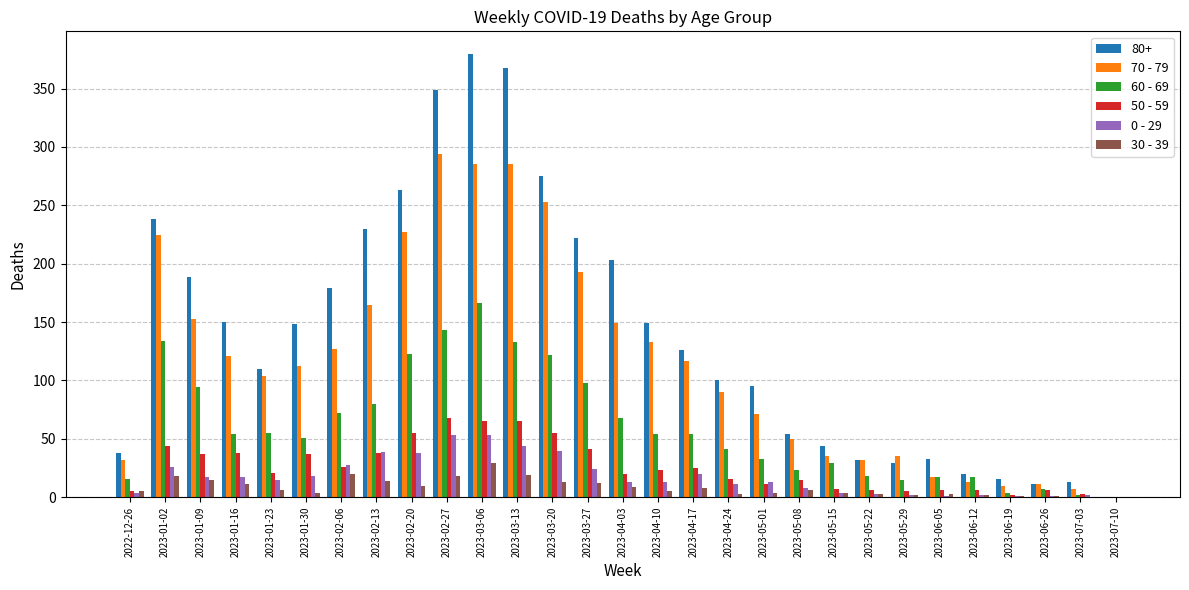

What is the difference between the 50 - 59 values at 2023-07-10 and 2023-02-06?

26